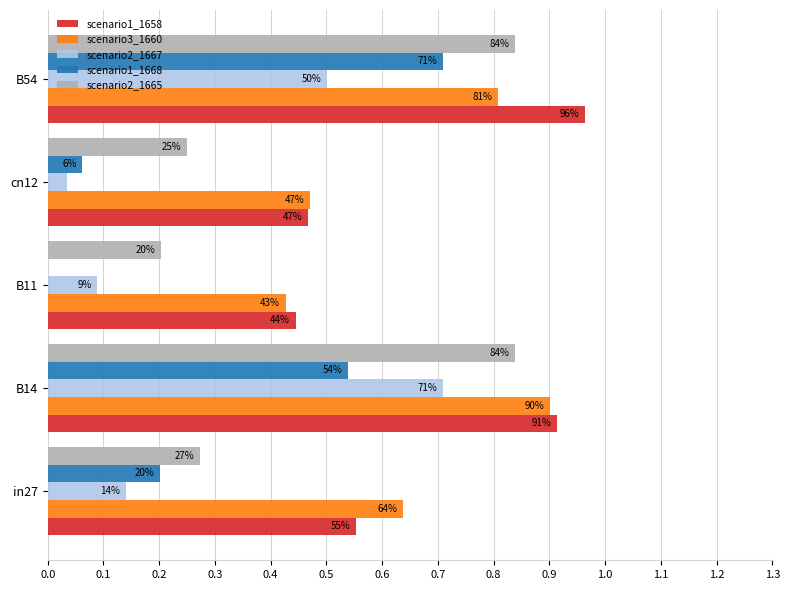

How many bars are there in total?

25